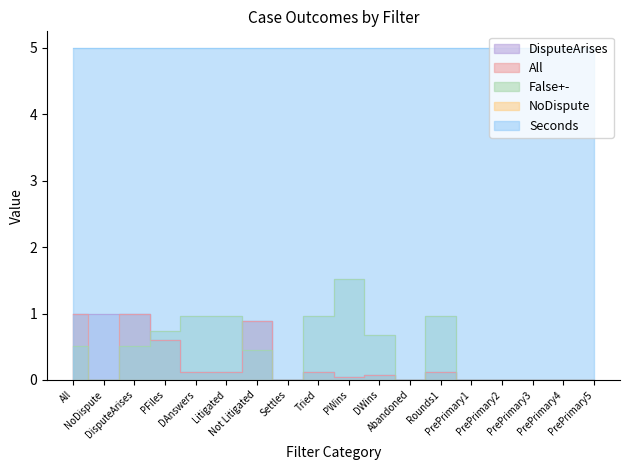

At which category is the sum across all series the highest?

All